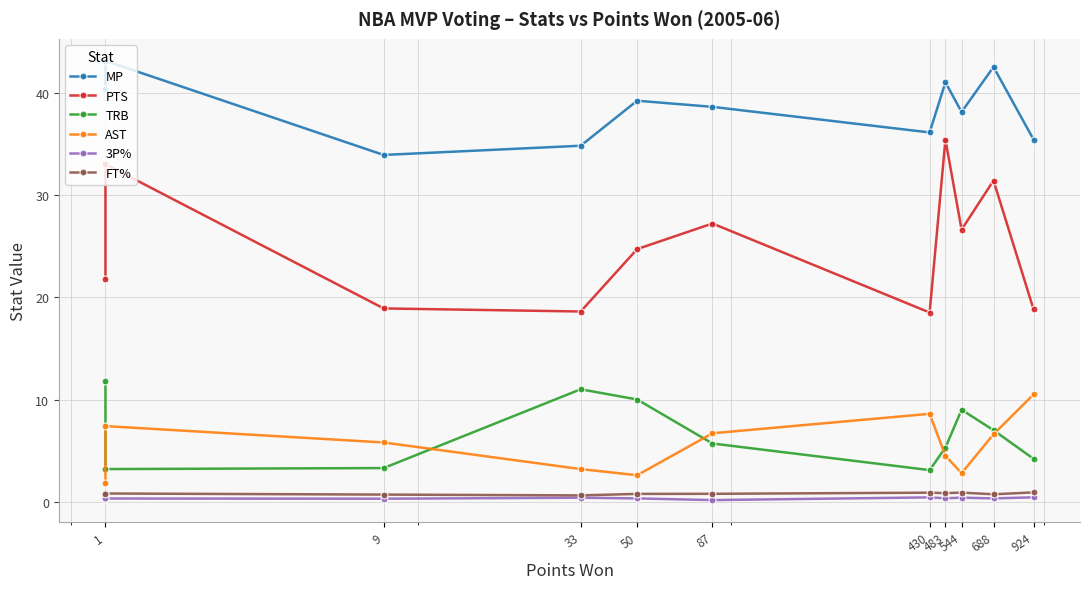

The TRB series shows 5.6 at 1. True or false?

False